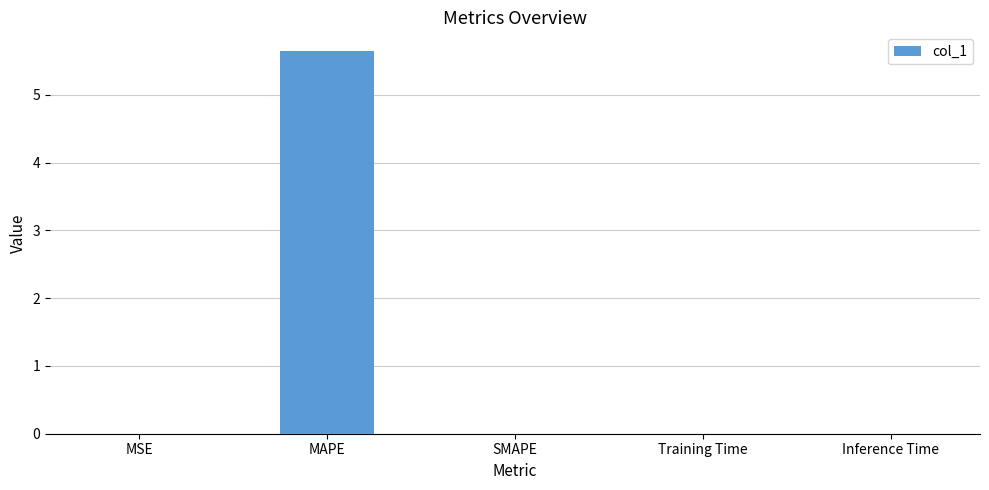

What is the sum of all values?

5.6